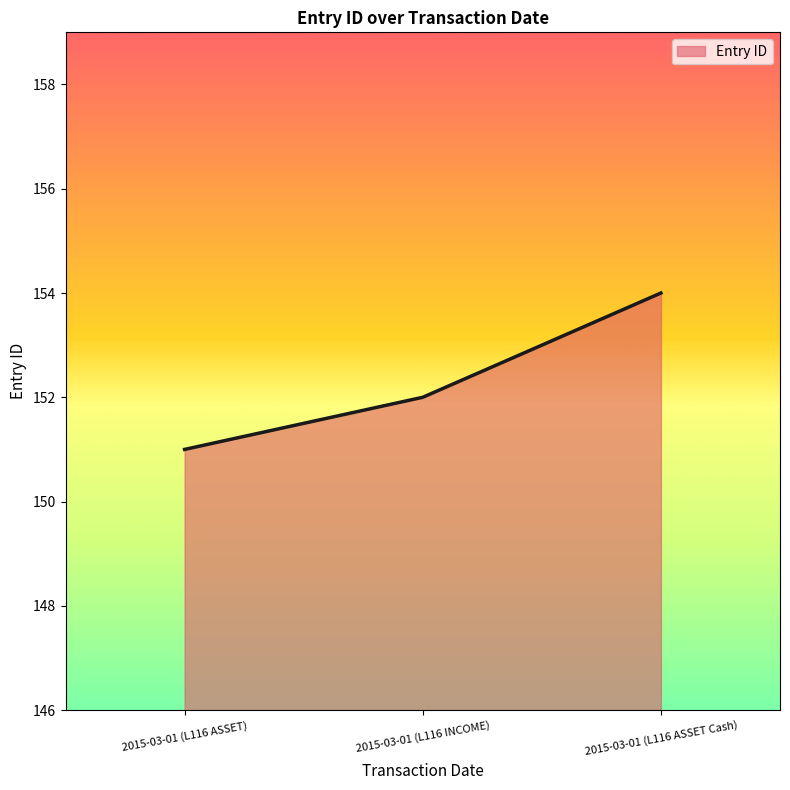

Reading right to left, extract all data points from this chart.

154	152	151